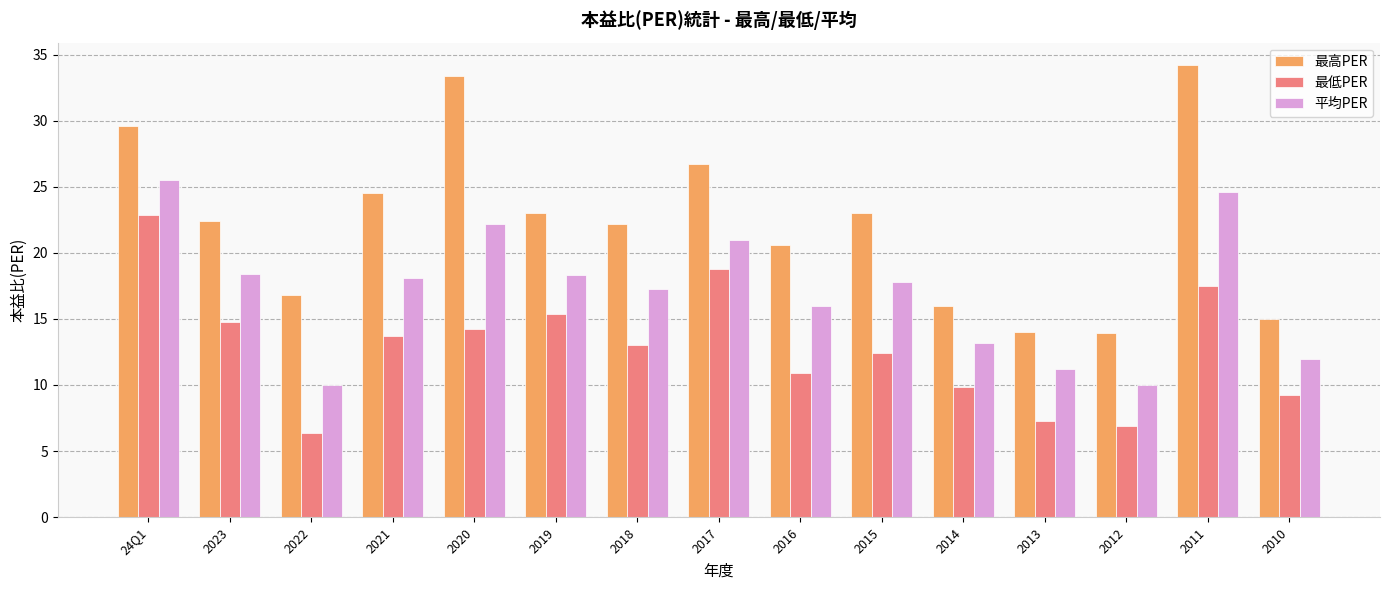

What is the label of the 15th bar from the right?

24Q1